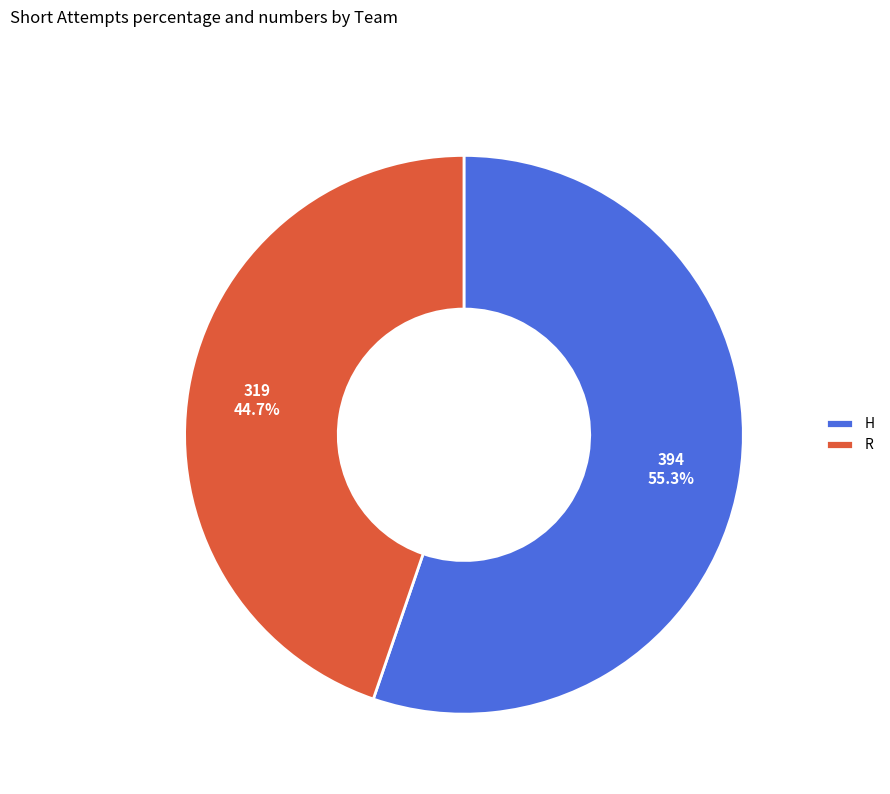

What percentage is NOT represented by H?

44.7%